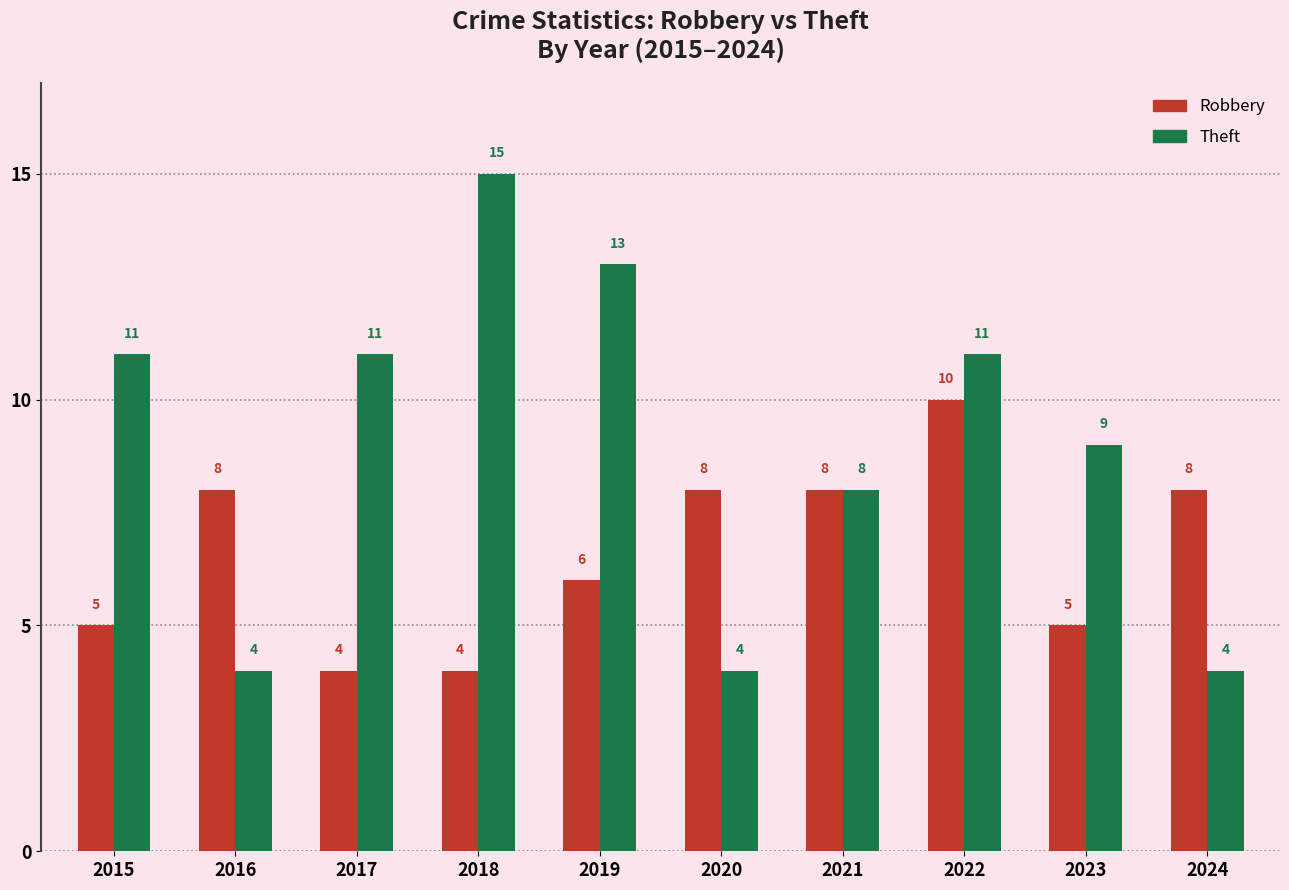

Are the bars grouped side by side (vs. stacked)?

Yes